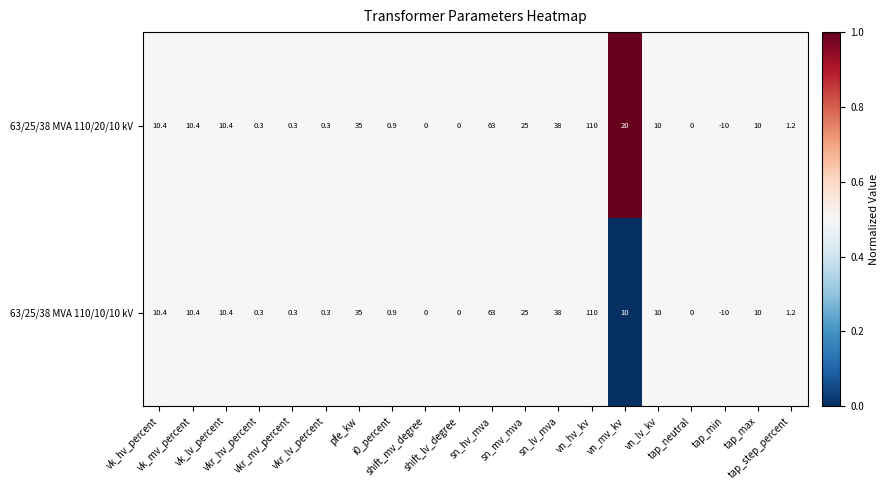

What is the difference between the second highest and second lowest values in the 63/25/38 MVA 110/20/10 kV series?

63.0